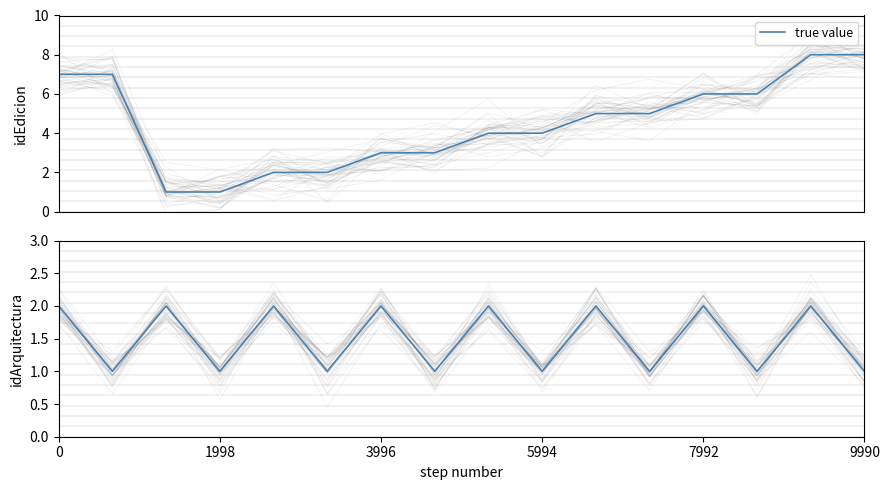

True or false: idArquitectura has a value of 1 at 7.

False